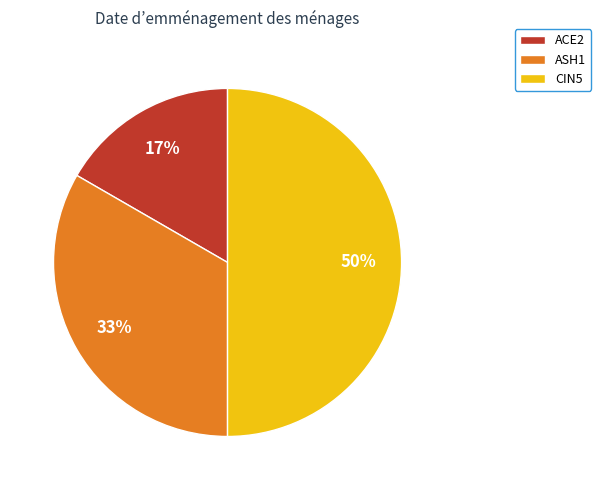

Rank the categories by value from lowest to highest.

ACE2, ASH1, CIN5